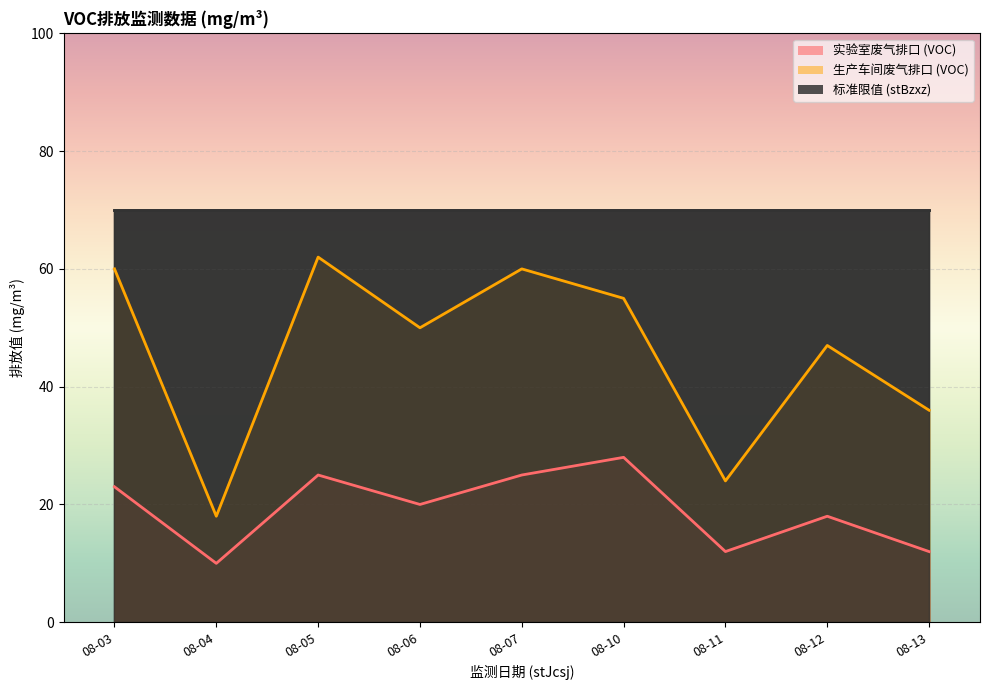

The 实验室废气排口 (VOC) series shows 12 at 08-11. True or false?

True